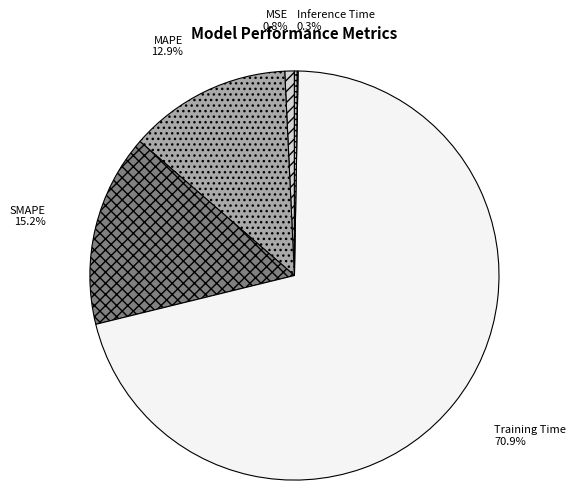

Between MSE and Training Time, which is larger?

Training Time